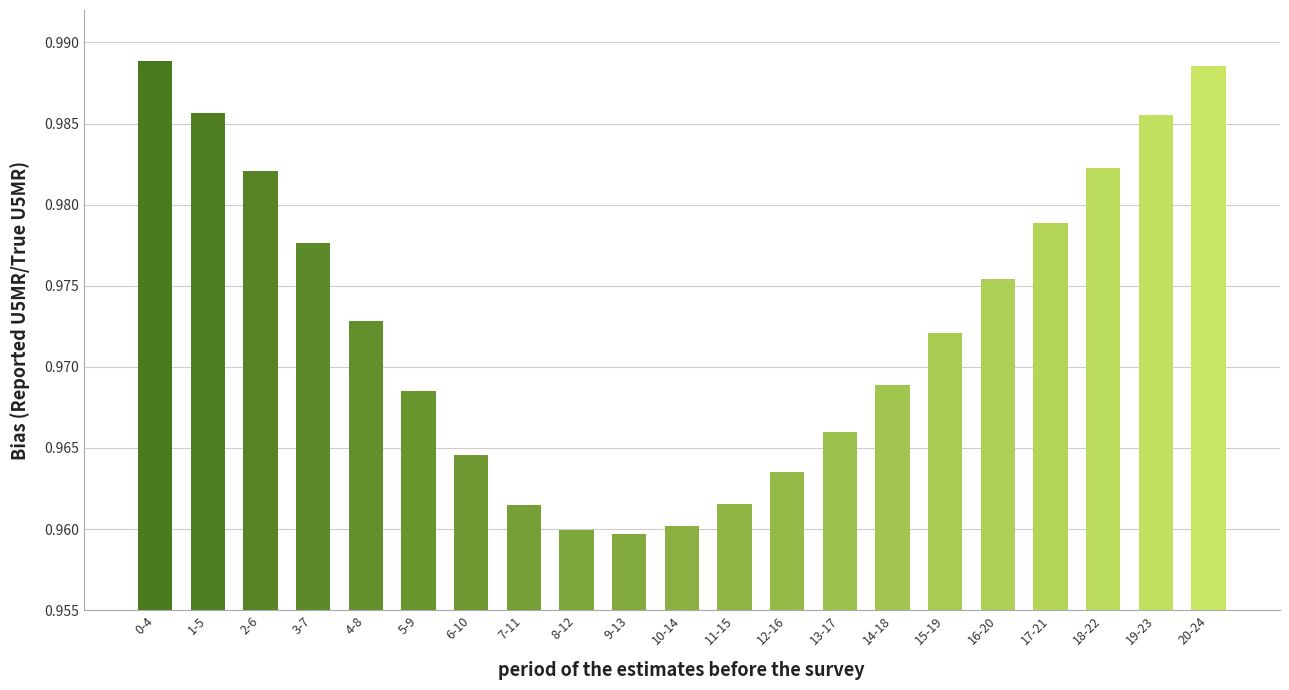

What position from the left is 1-5?

2